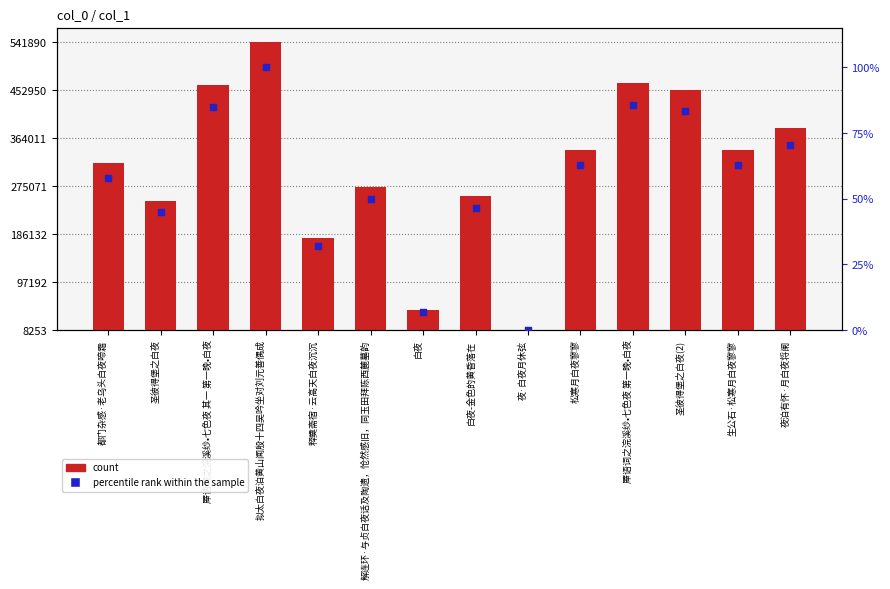

Which series reaches the minimum Y coordinate?

percentile rank within the sample